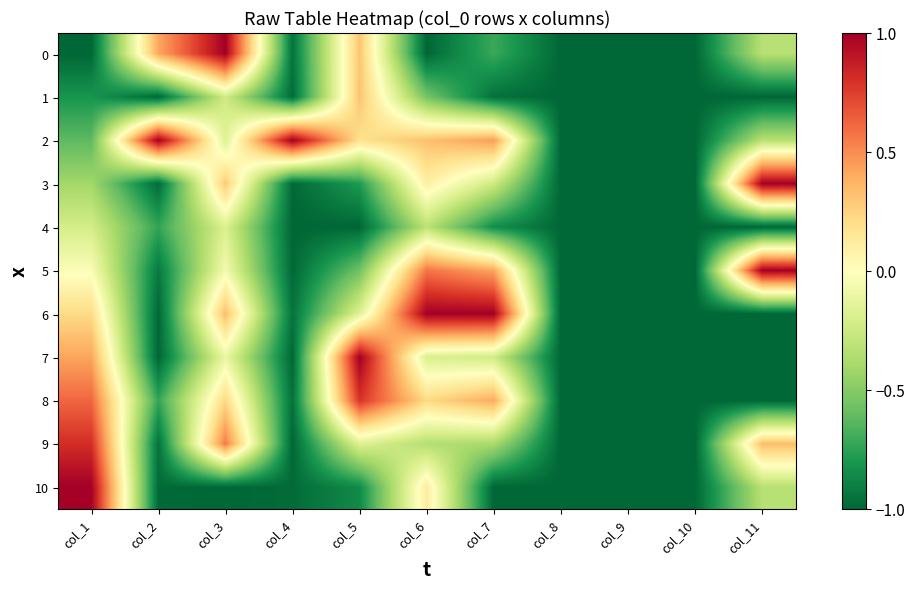

Between col_1 and col_9, which is larger?

col_1